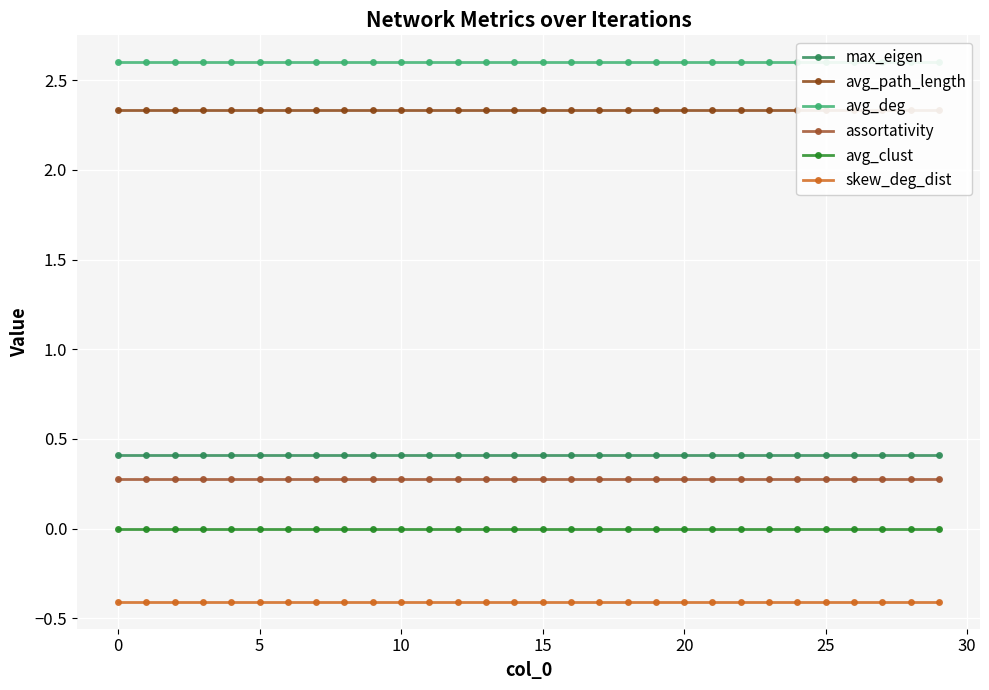

True or false: skew_deg_dist and avg_clust intersect in this chart.

False